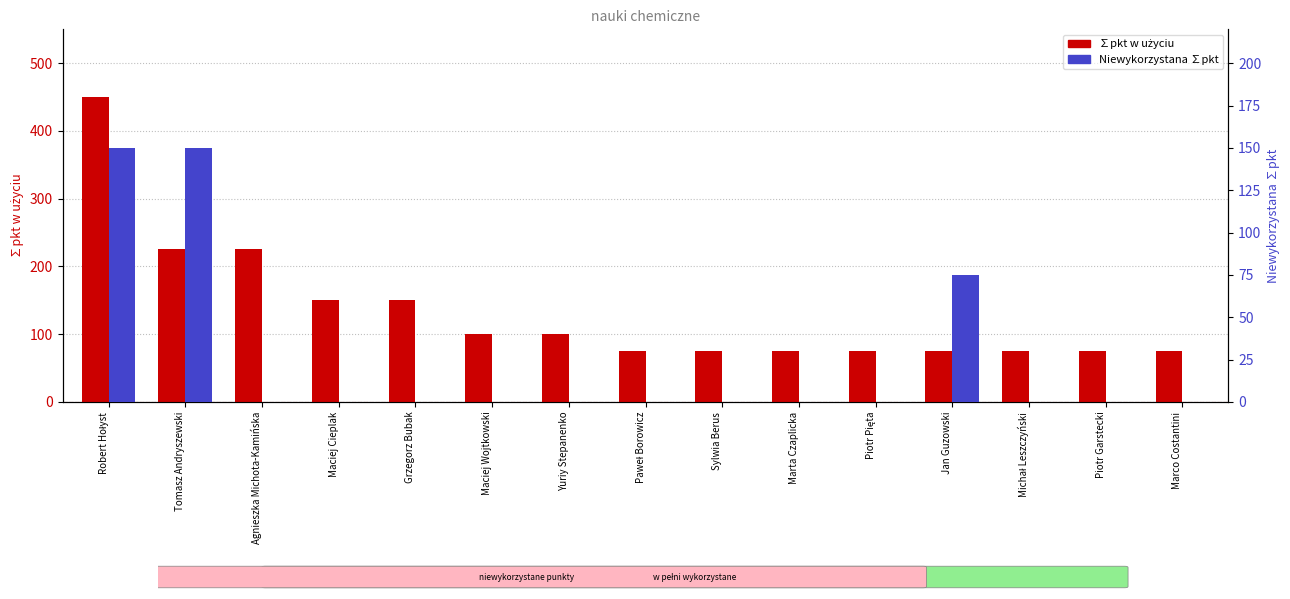

True or false: Niewykorzystana ∑pkt has a value of 0 at Marta Czaplicka.

True